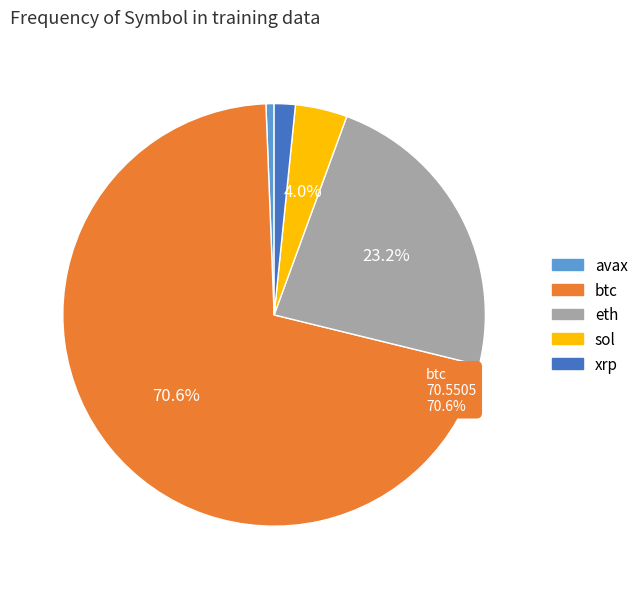

Rank the categories by value from highest to lowest.

btc, eth, sol, xrp, avax